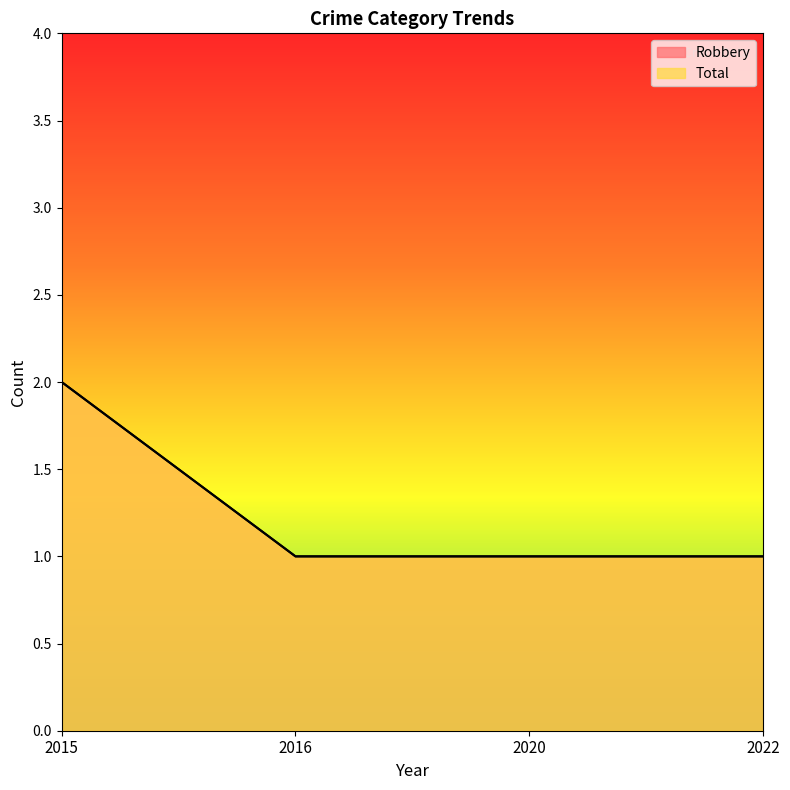

Does the chart display data point markers on the line(s)?

No